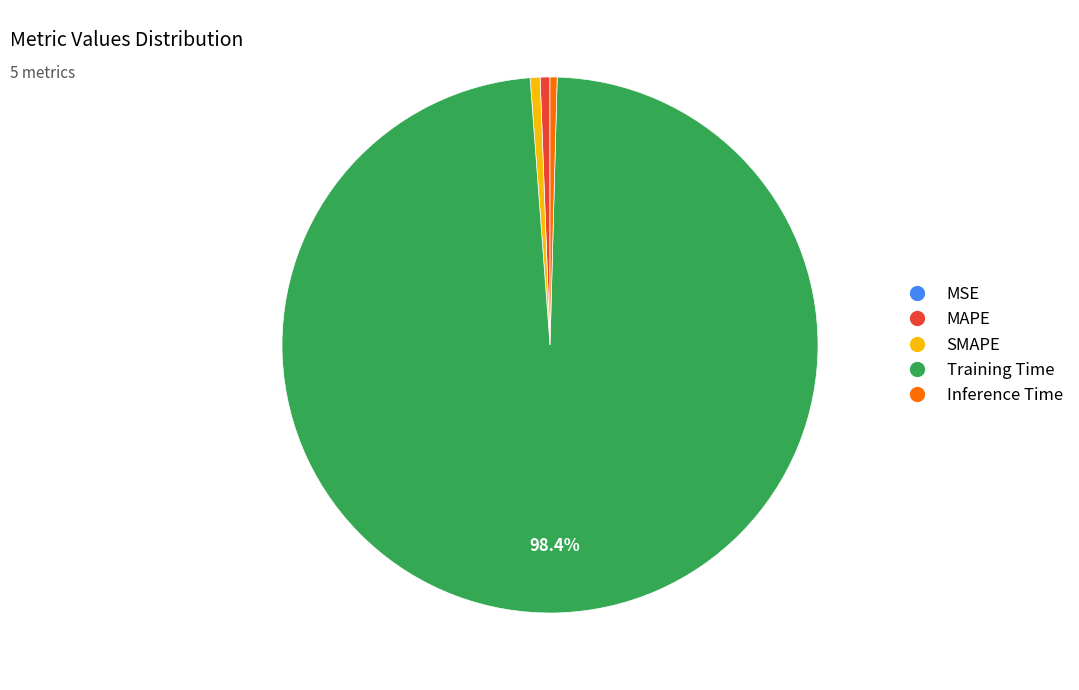

Which category accounts for the majority?

Training Time